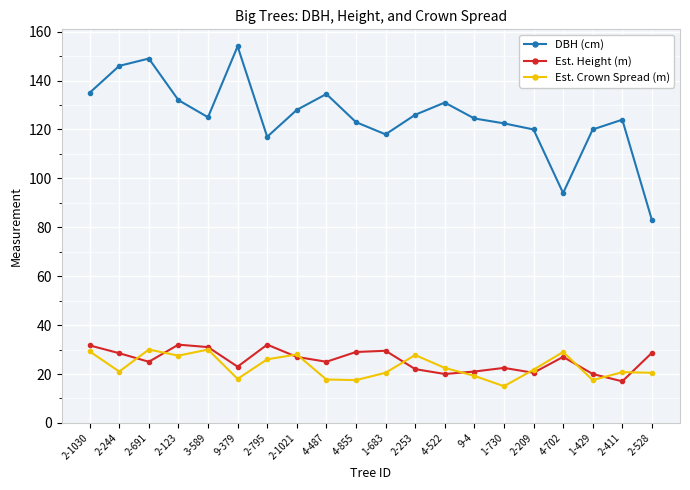

What is the label of the 4th point from the left?

2-123